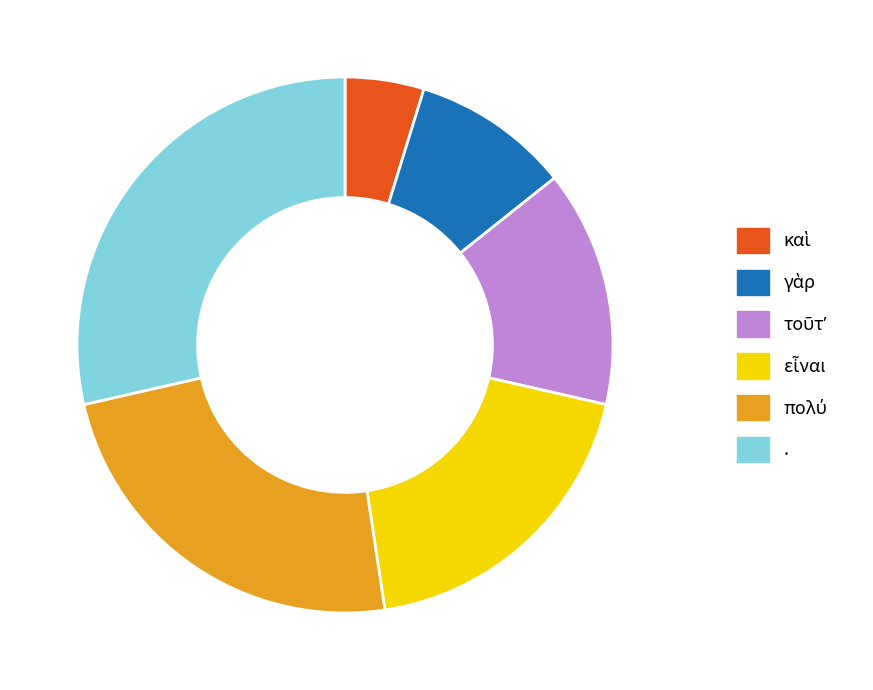

What is the largest slice in the pie chart?

.